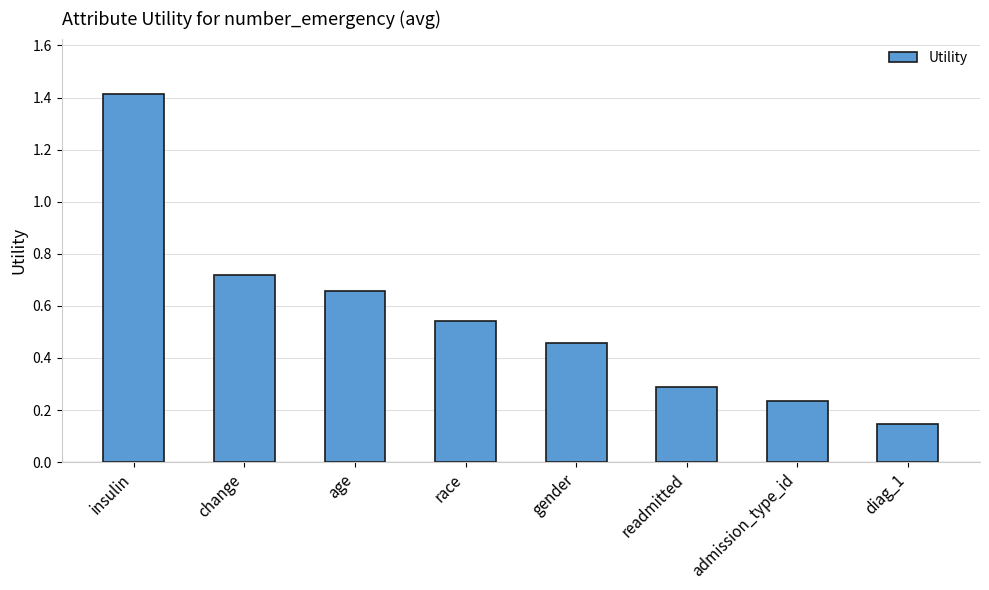

Are the bars grouped side by side (vs. stacked)?

No